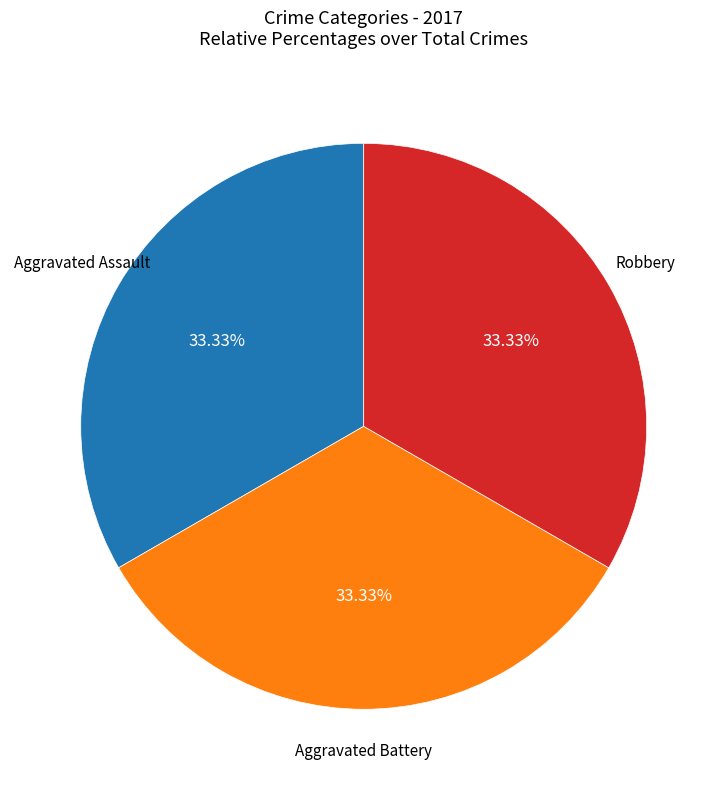

Is there a majority slice in this chart?

No